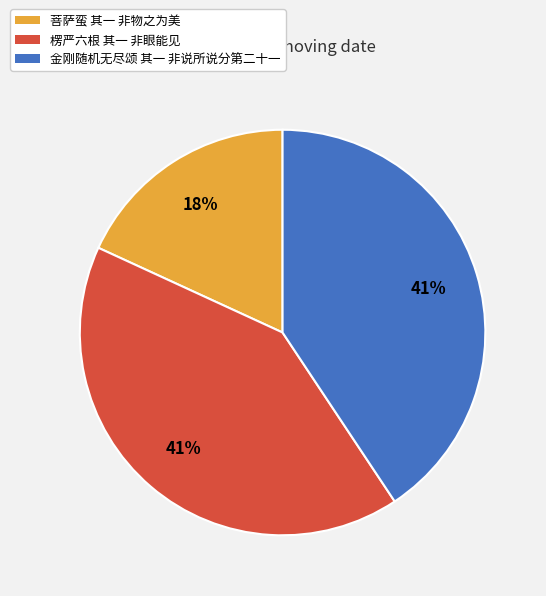

Combined, do 菩萨蛮 其一 非物之为美 and 楞严六根 其一 非眼能见 account for over 50%?

Yes